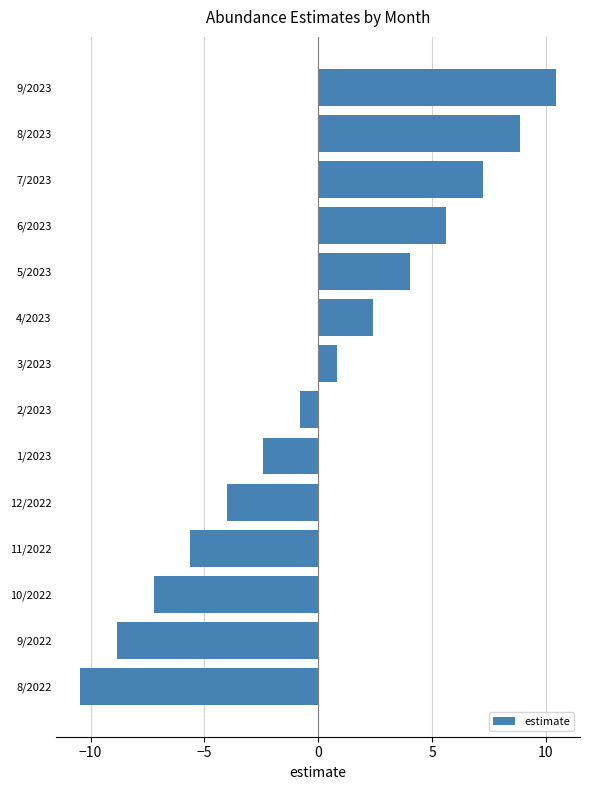

How many negative values are there?

7